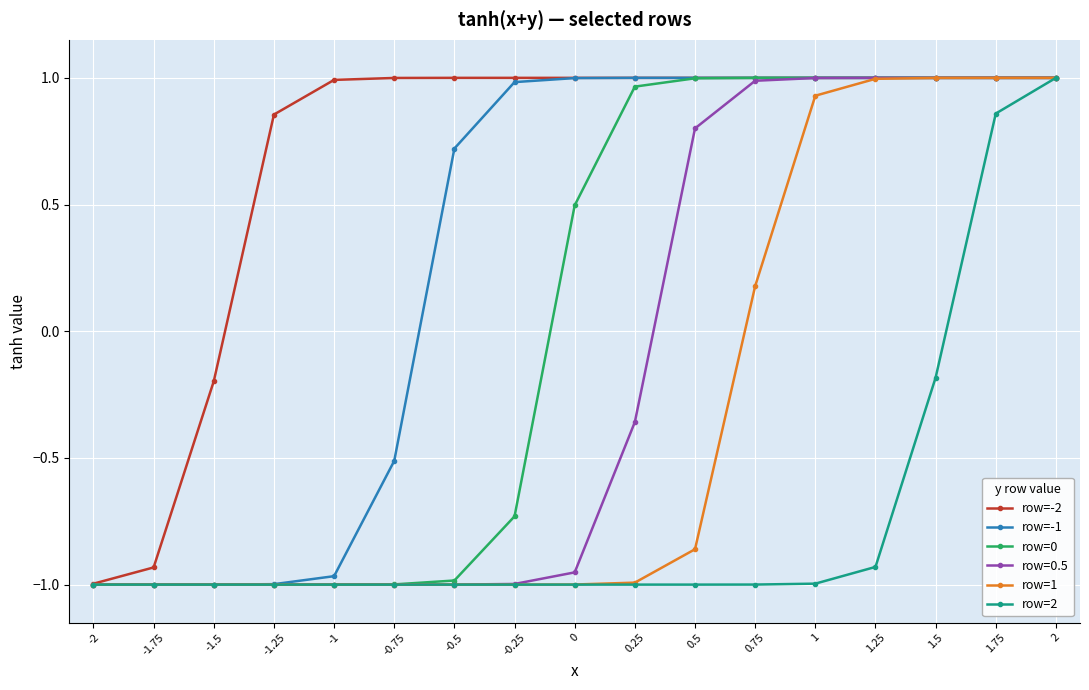

How many series are shown in this chart?

6